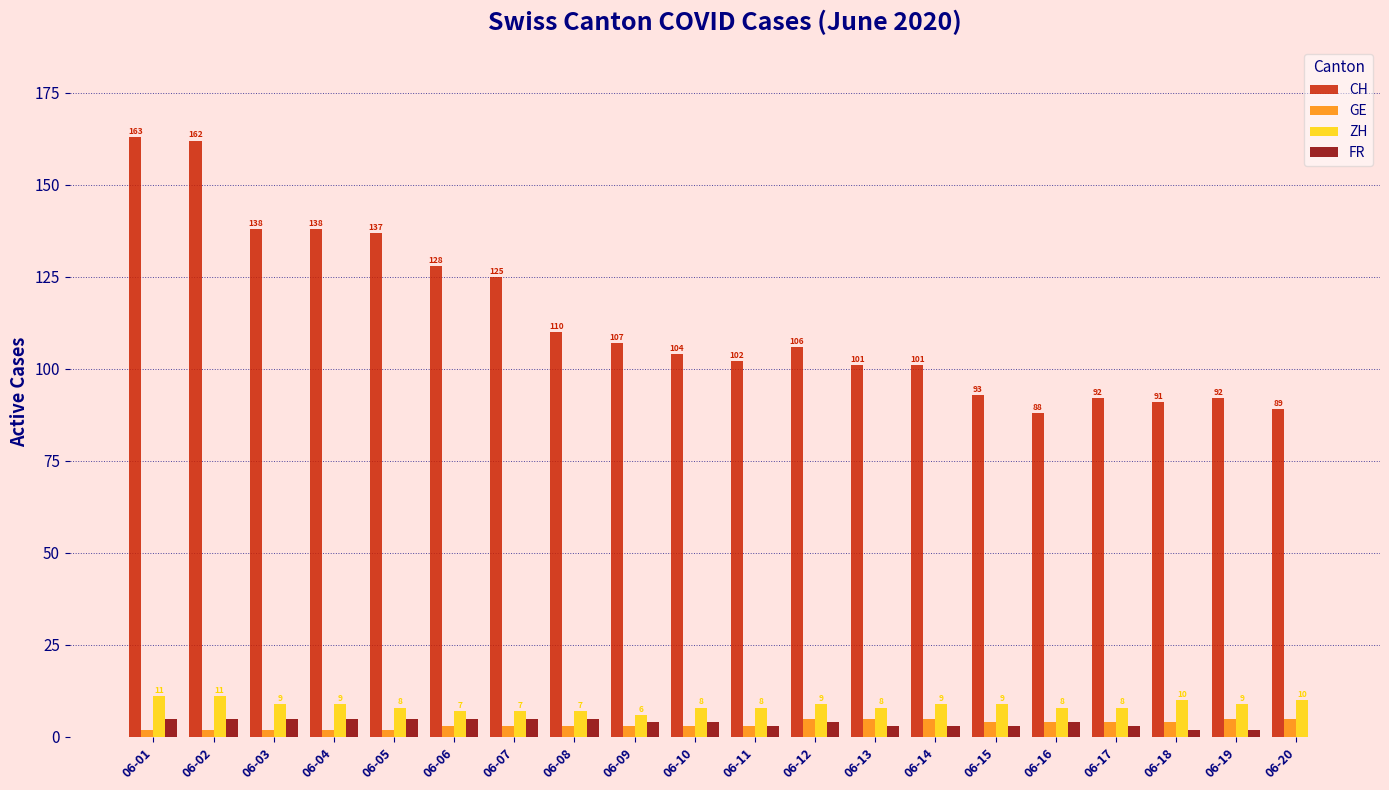

At which label does CH first exceed 106?

06-01